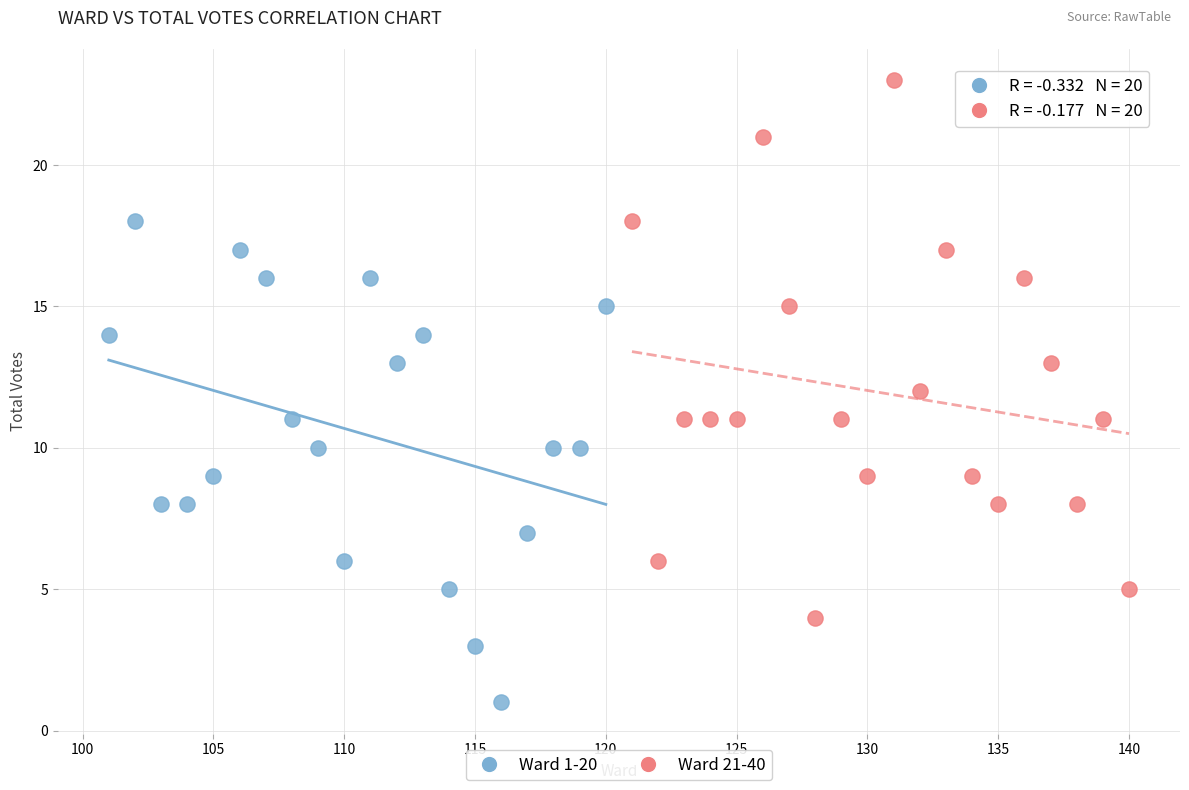

Which series has the widest spread of Y values?

Ward 21-40